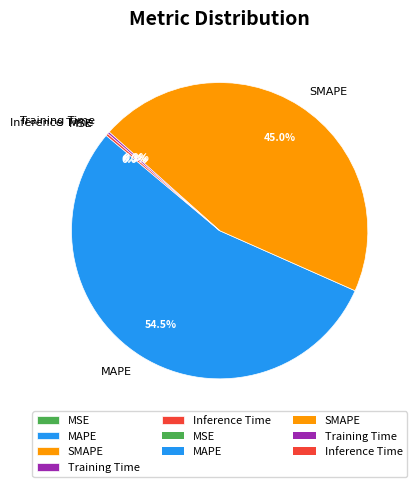

What is the largest slice in the pie chart?

MAPE